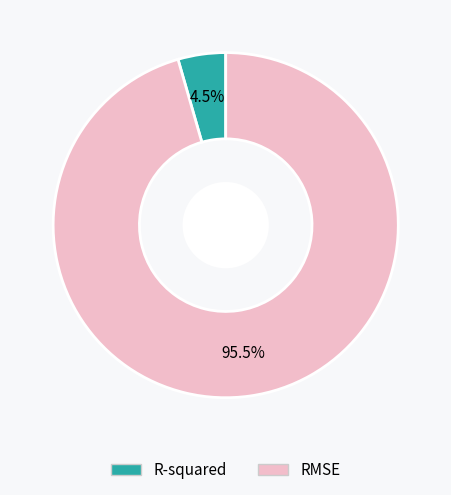

To the nearest percent, what is the combined percentage of R-squared and RMSE?

100%